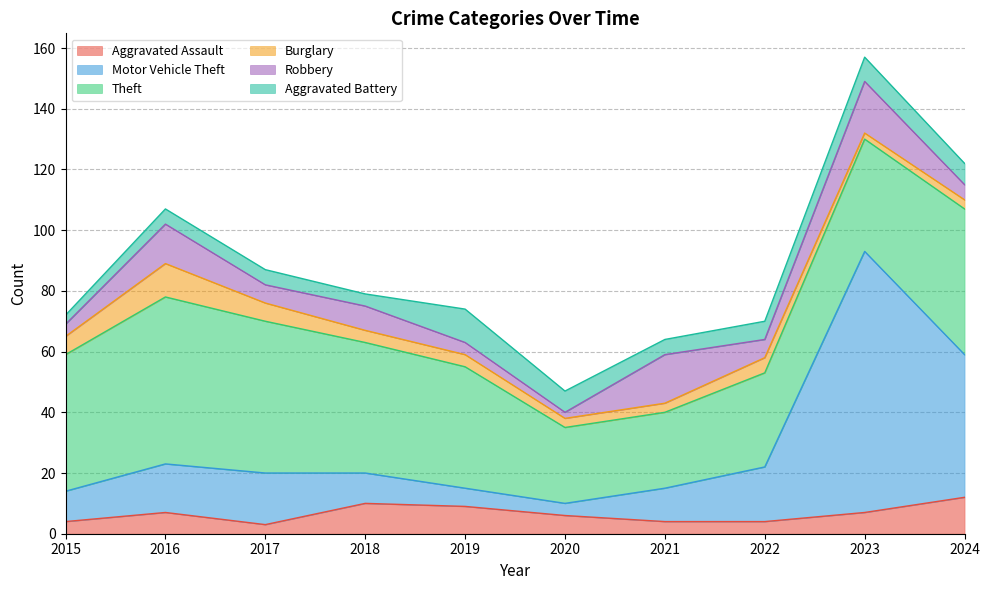

What value does the Aggravated Battery series have at 2017?

5